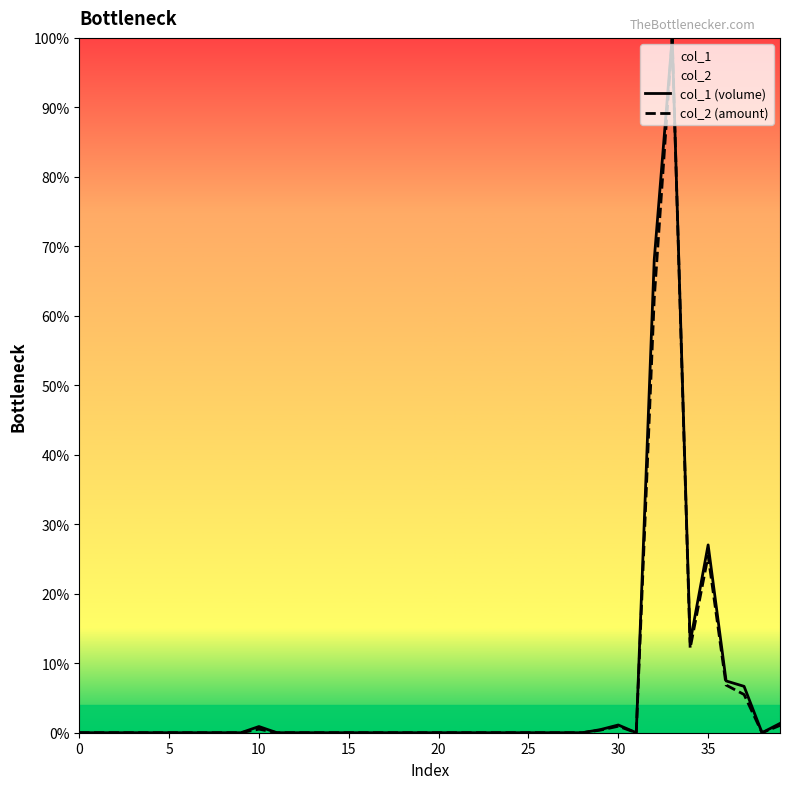

Which series has the largest total across all categories?

col_1 (volume)